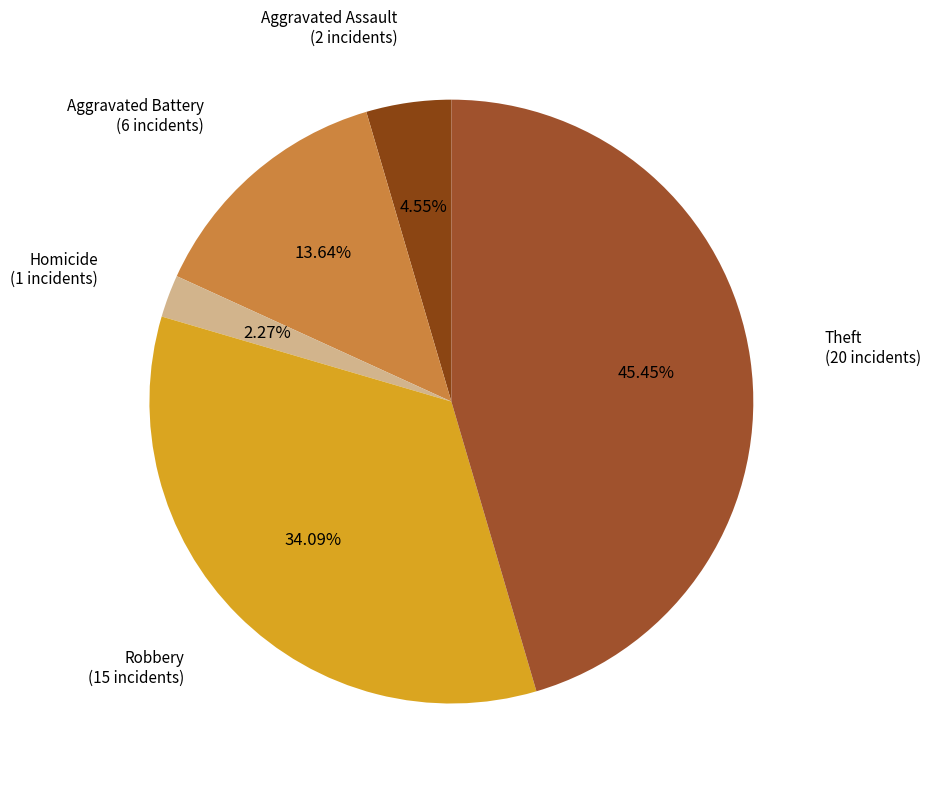

Rank the categories by value from highest to lowest.

Theft, Robbery, Aggravated Battery, Aggravated Assault, Homicide